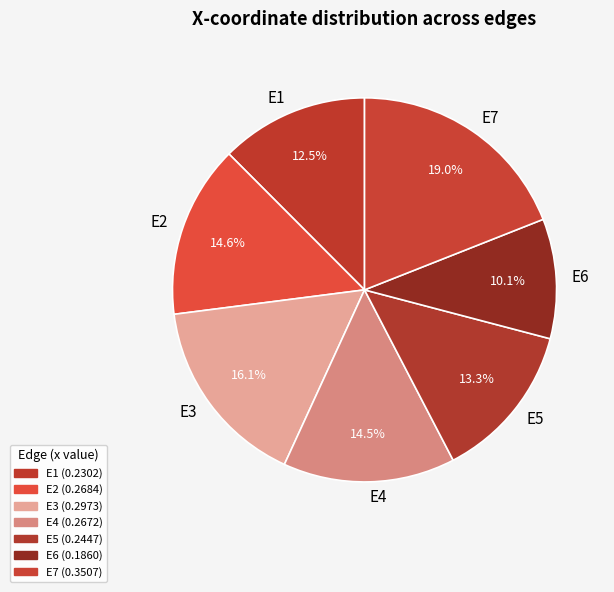

To the nearest percent, what is the combined percentage of E5 and E7?

32%